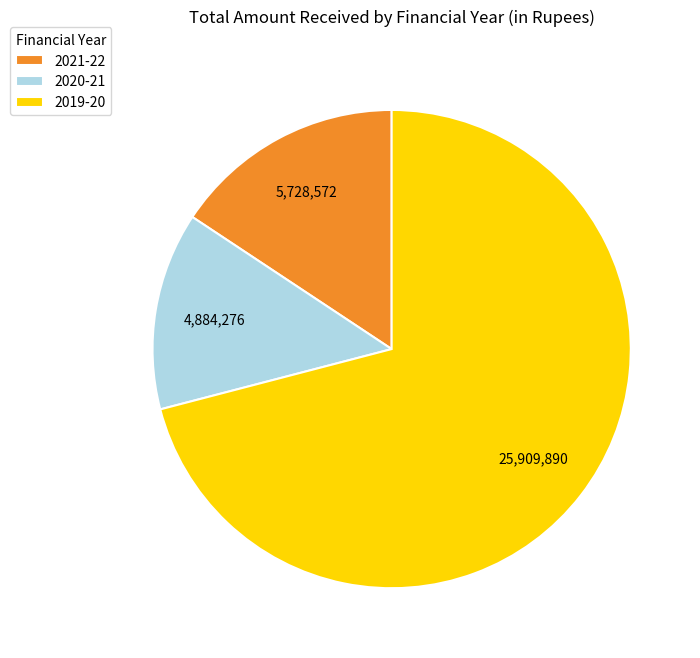

Approximately how many times larger is the value at 2021-22 compared to 2020-21?

1.2